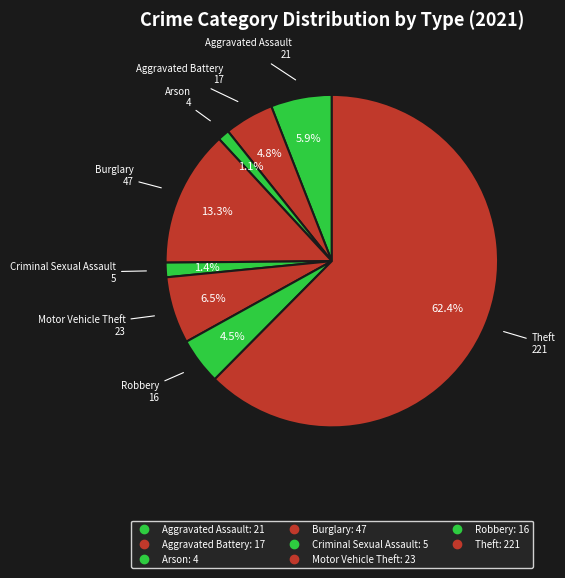

How many slices are in this pie chart?

8